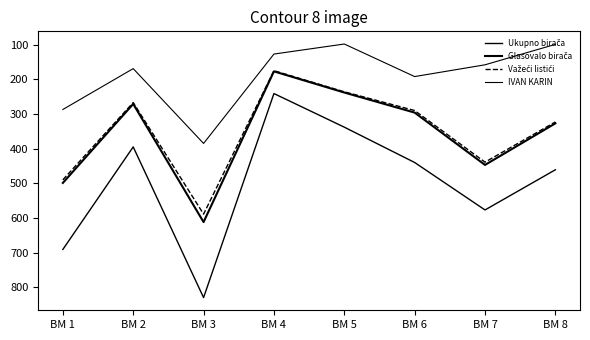

The value of Glasovalo birača at BM 8 is 443. True or false?

False